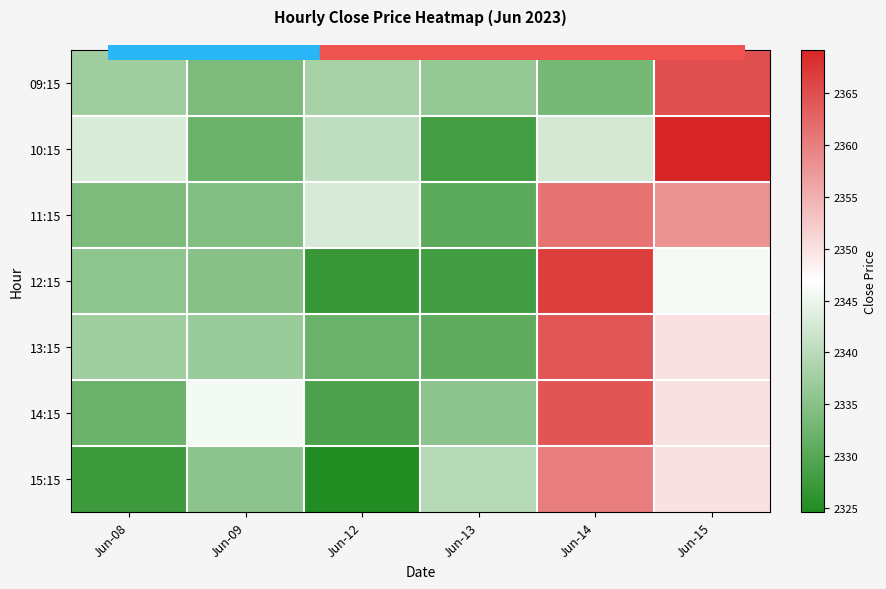

Which label corresponds to the largest value in the chart?

Jun-15